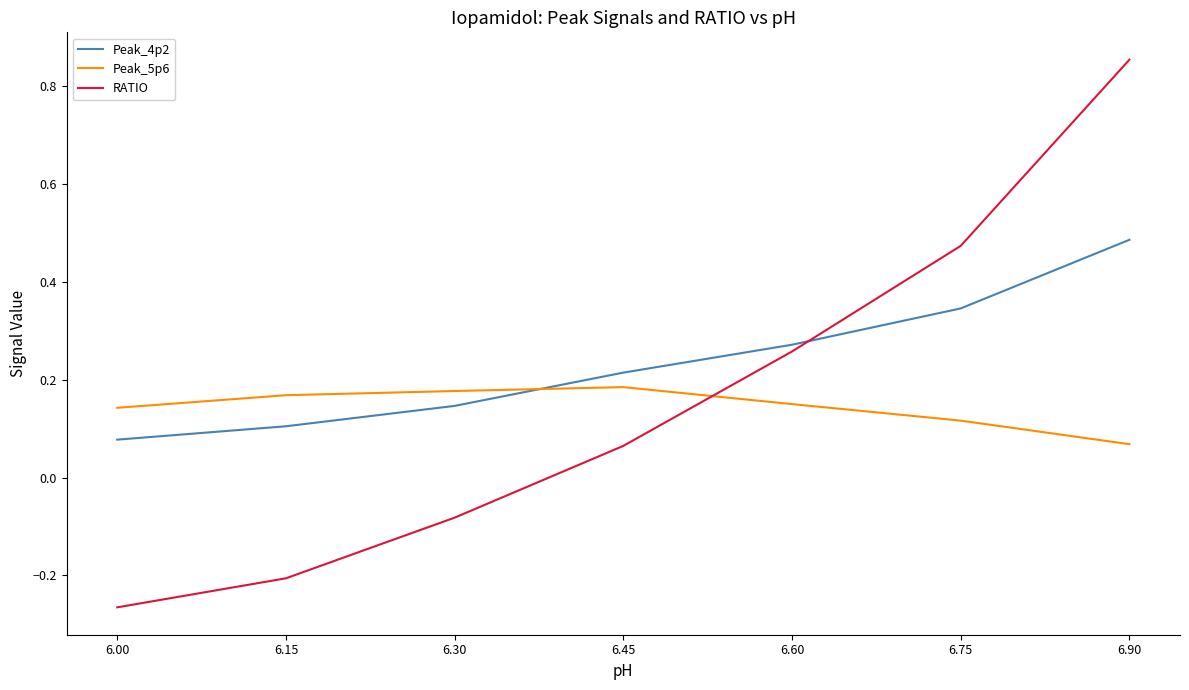

At how many categories does at least one series exceed 0?

7